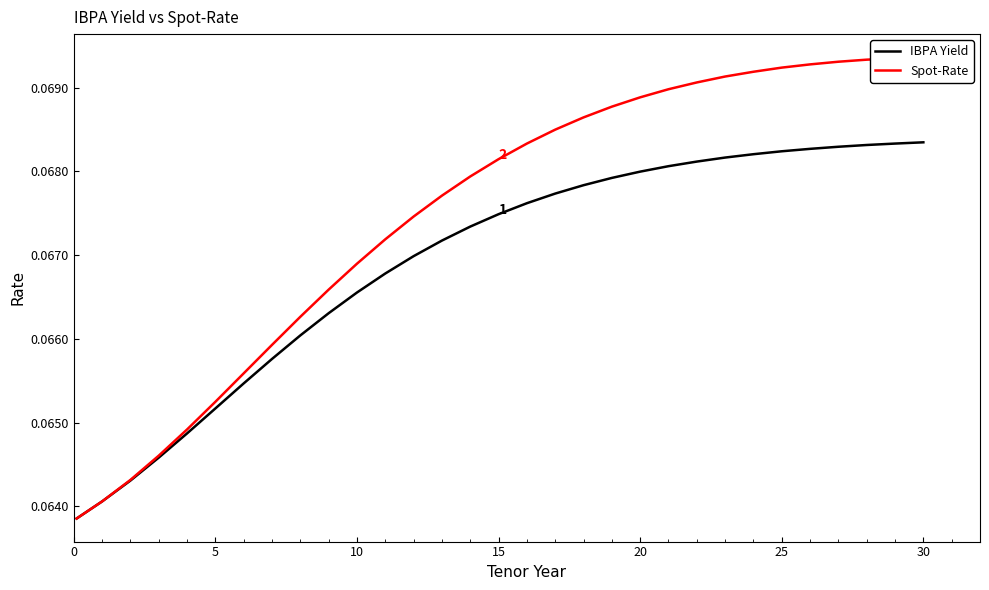

How many distinct data groups are displayed?

2